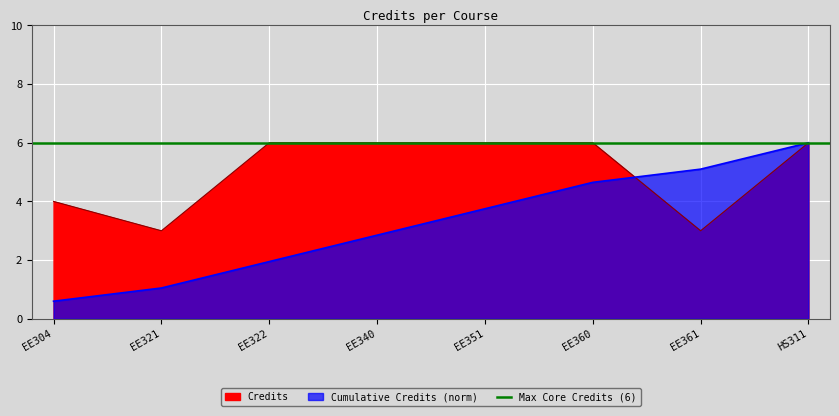

What is the value of the 2nd point from the left?

3